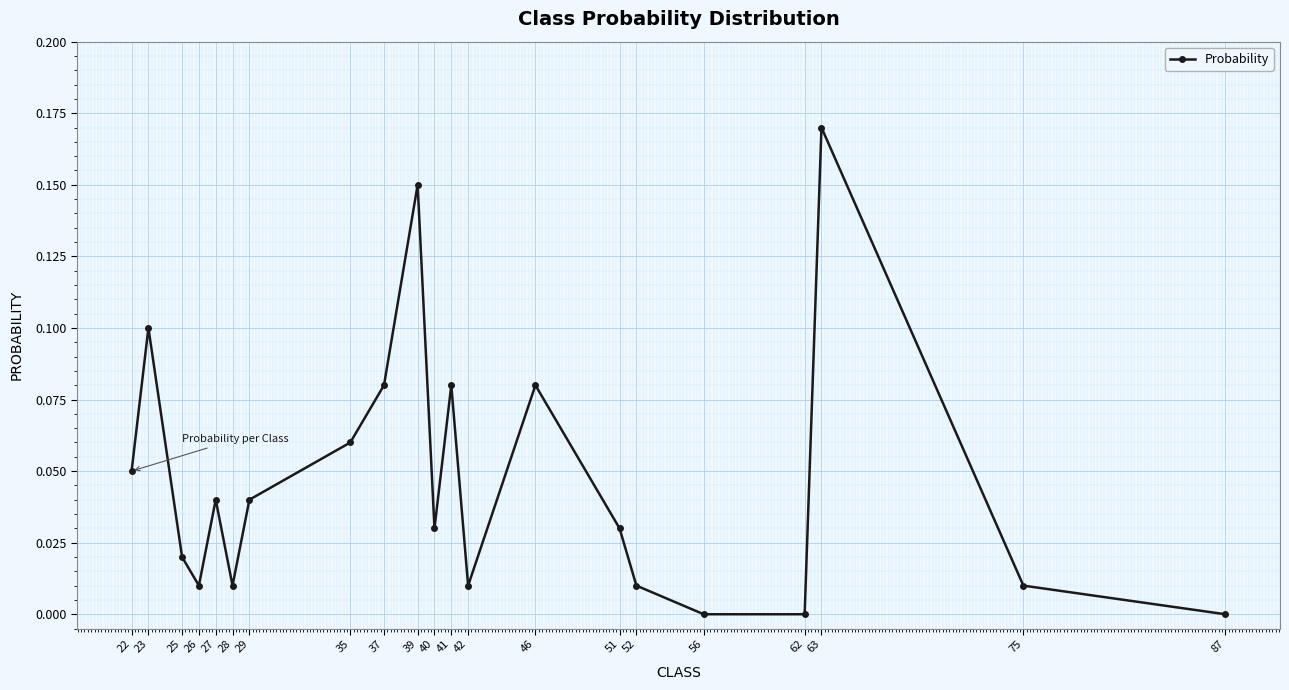

At which category does the chart reach its peak across all series?

63